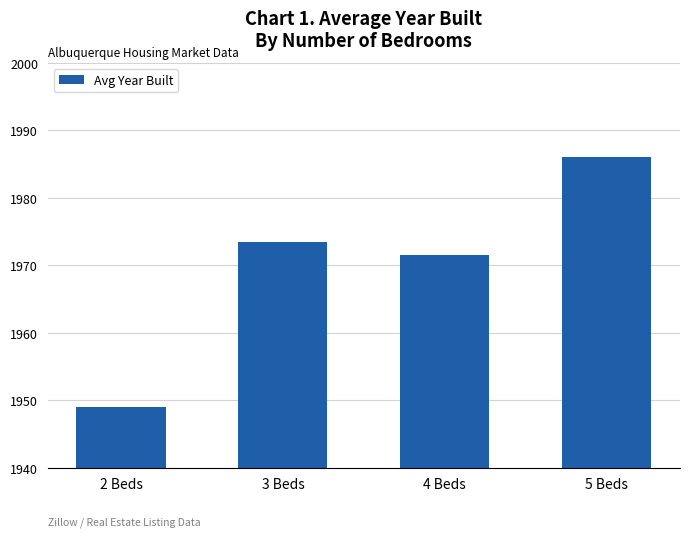

List the labels in order of value, smallest first.

2 Beds, 4 Beds, 3 Beds, 5 Beds